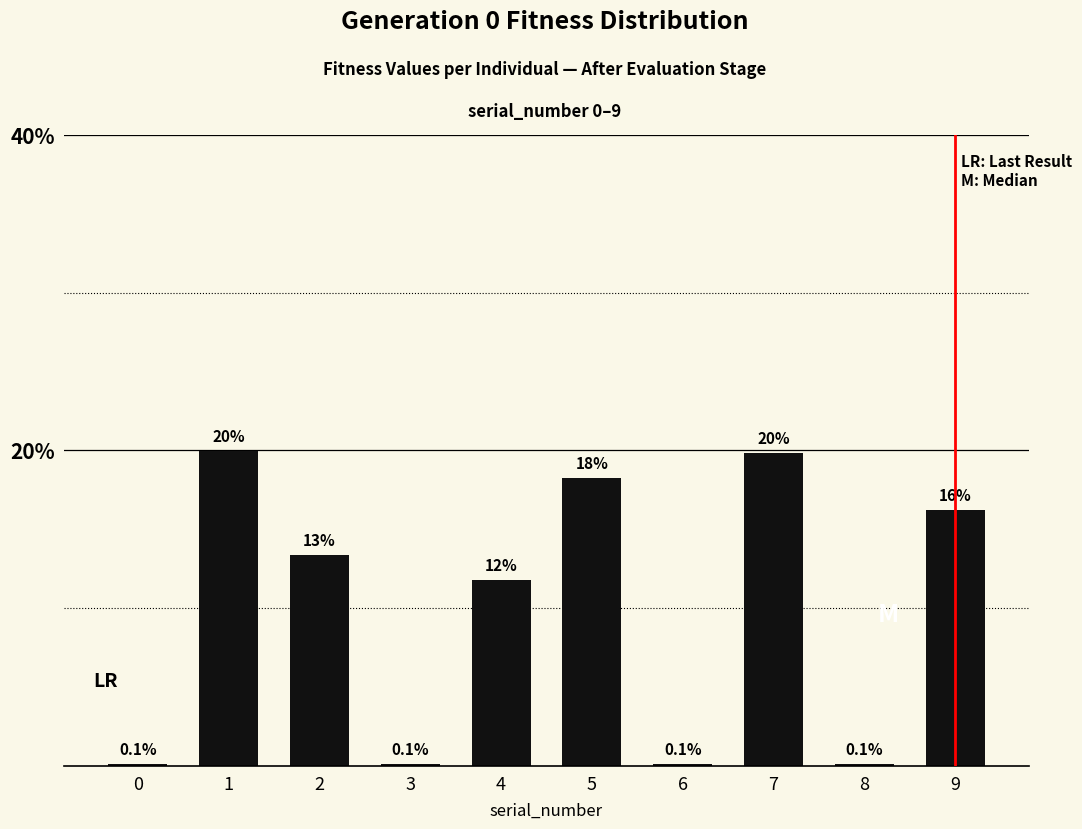

Does the chart contain any negative values?

No